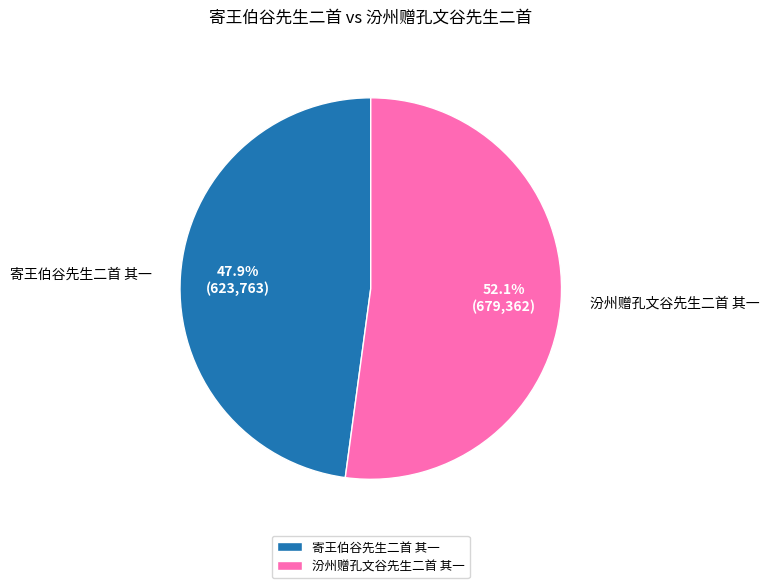

Does 汾州赠孔文谷先生二首 其一 account for over 50% of the chart?

Yes